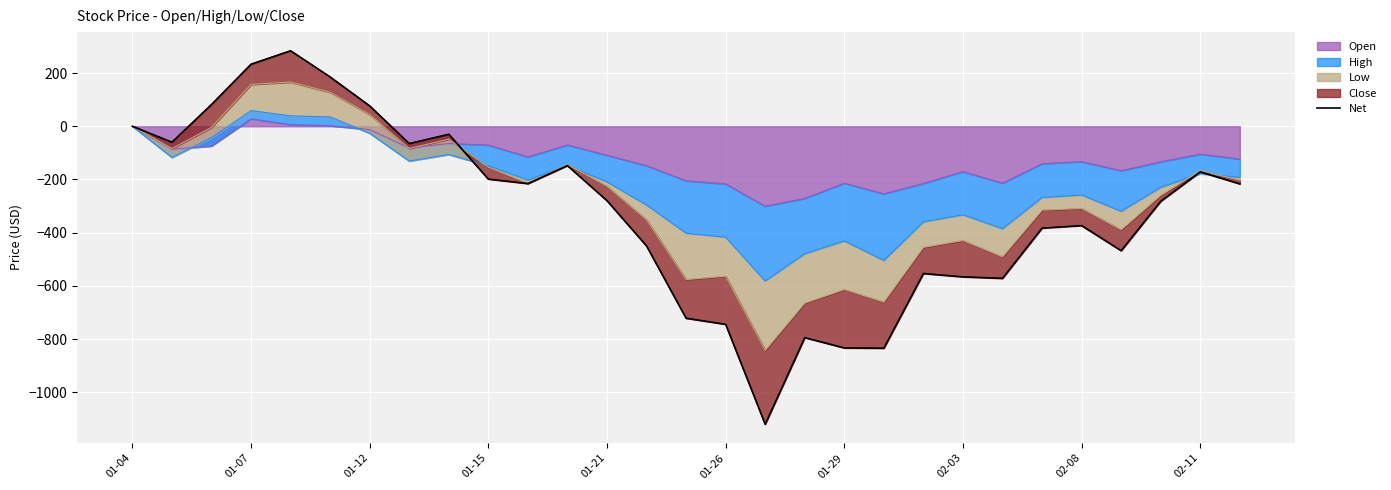

How many positive values are there?

5